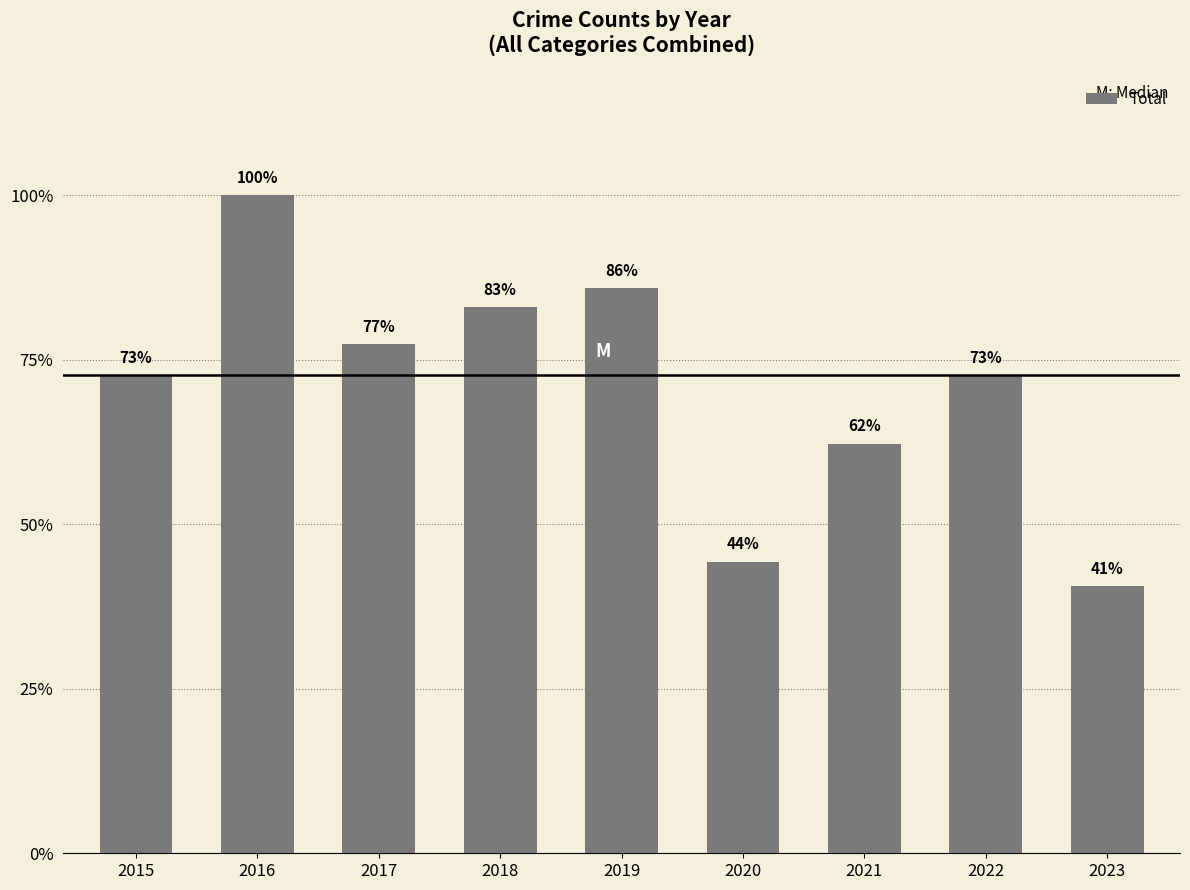

Which category has the lowest value across all series?

2023